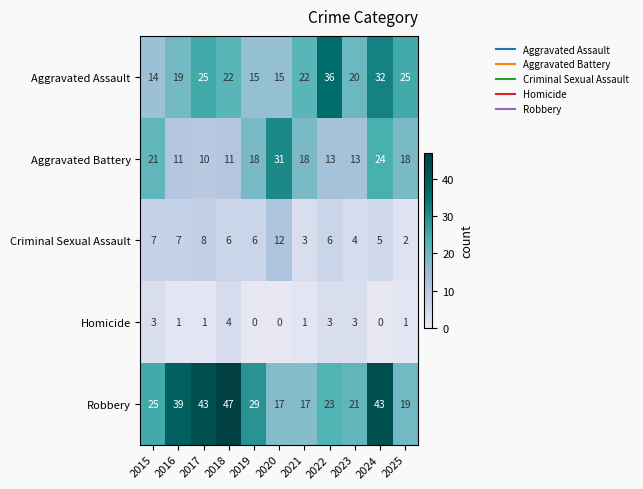

How many data points does each series have?

11